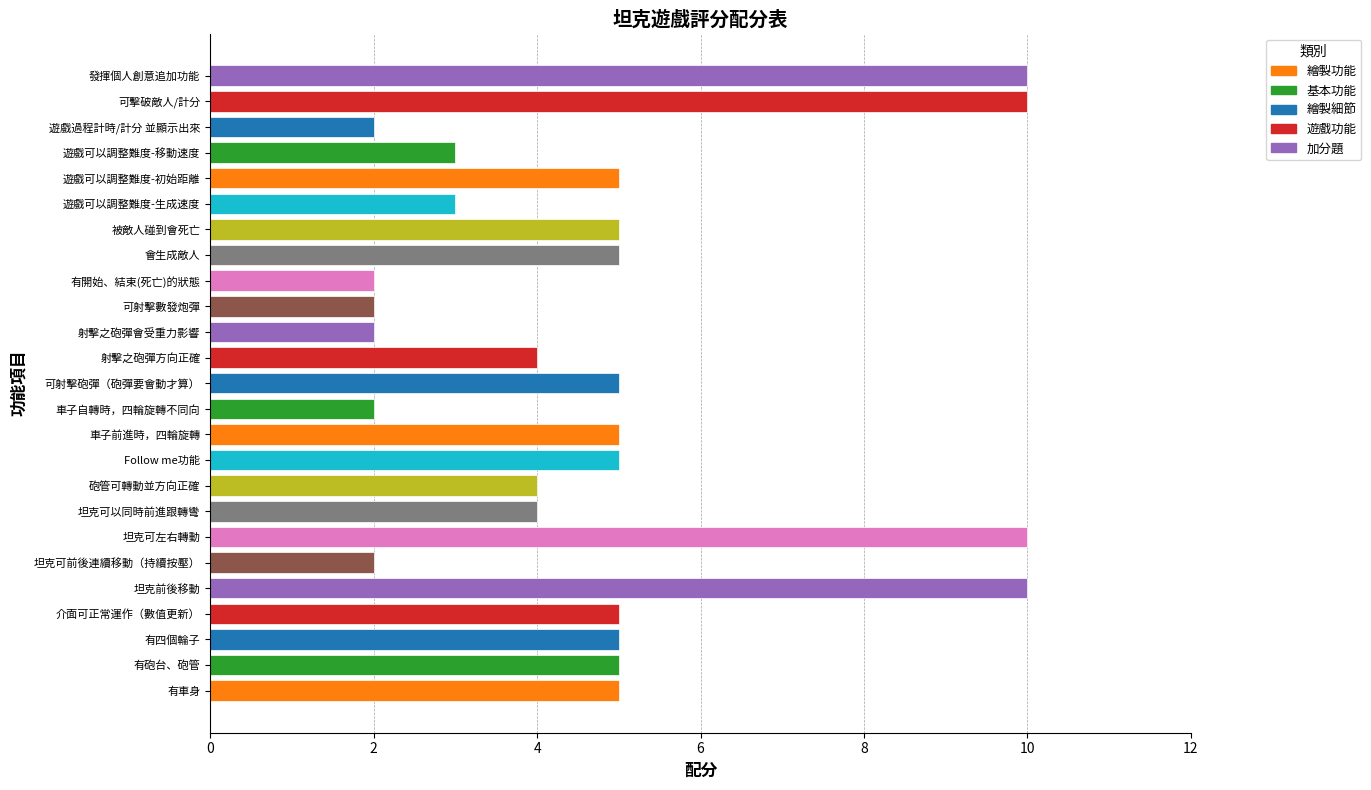

The value at 有砲台、砲管 is 5. True or false?

True